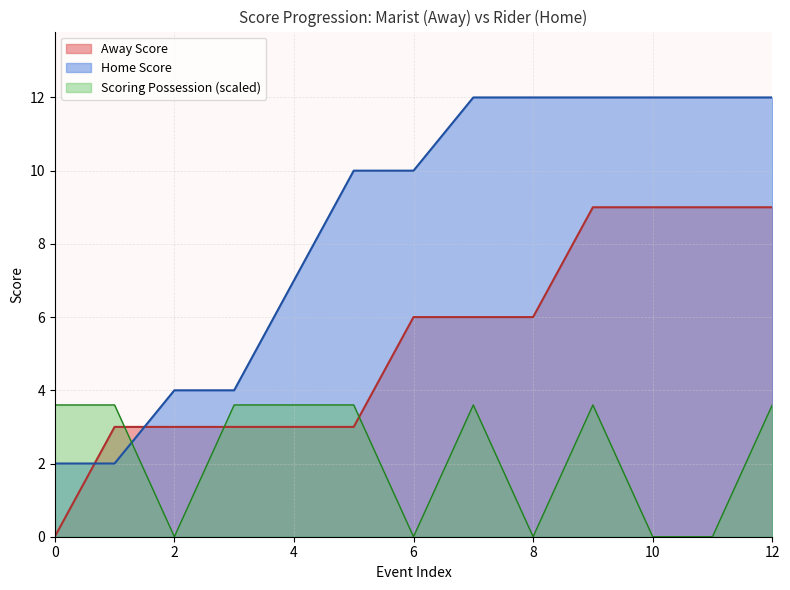

True or false: Away Score has a value of 1.2 at 7.

False